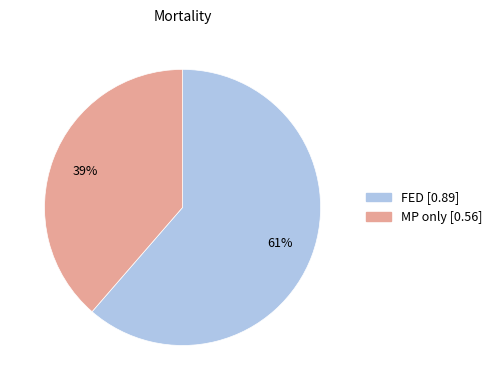

What percentage is the MP only slice, to the nearest percent?

39%